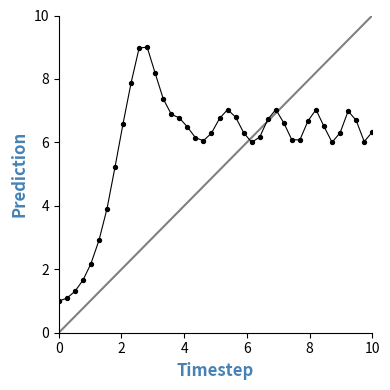

What is the minimum value shown in the chart?

1.0